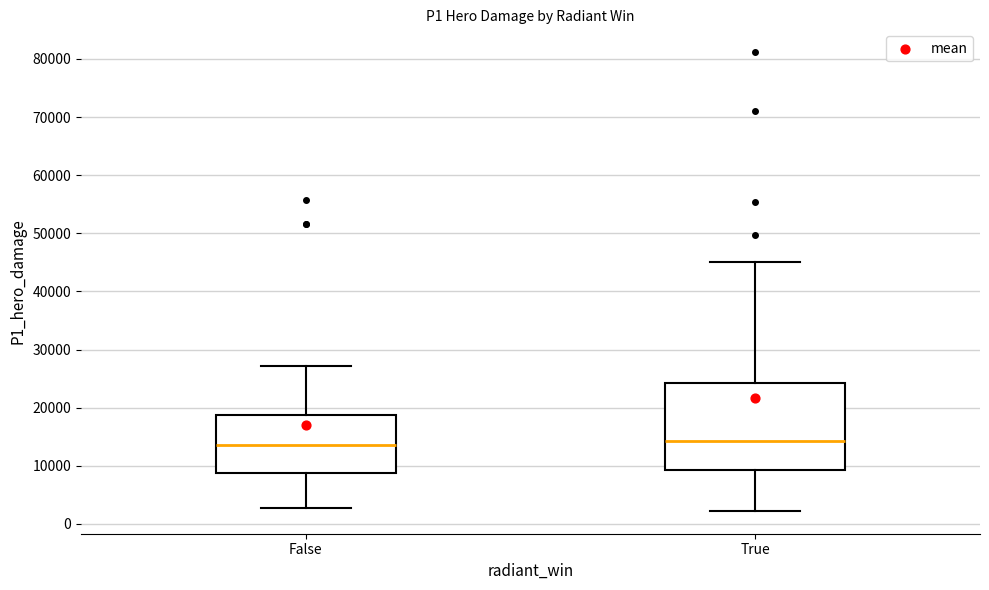

Reading left to right, transcribe this box plot: for each box, give where its median line is, the range the box spans, and where its two whiskers end, as read against the y-axis. The values are not printed on the chart, so give them approximately, as read against the axis.

False: median 14000, box 9000 to 19000, whiskers 3000 to 27000
True: median 14000, box 9000 to 24000, whiskers 2000 to 45000